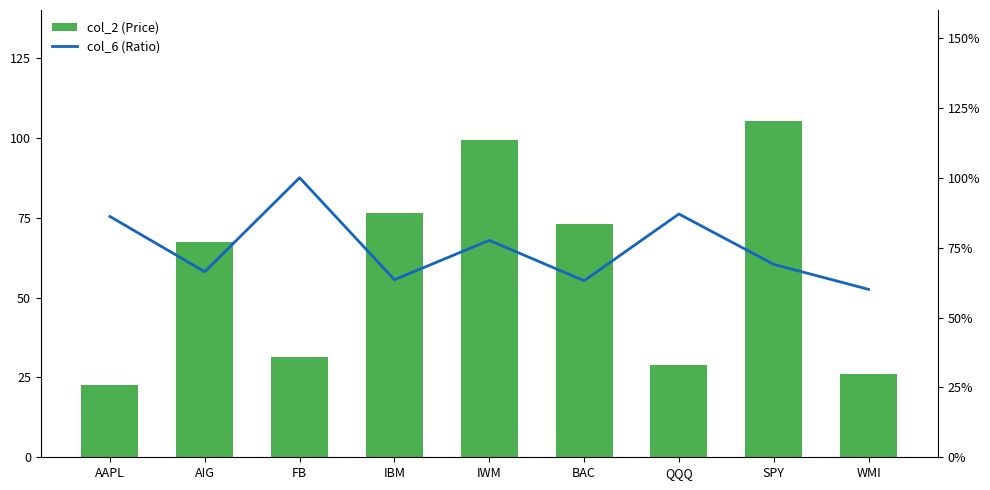

Is it true that col_2 (Price) equals 16.1 at QQQ?

False